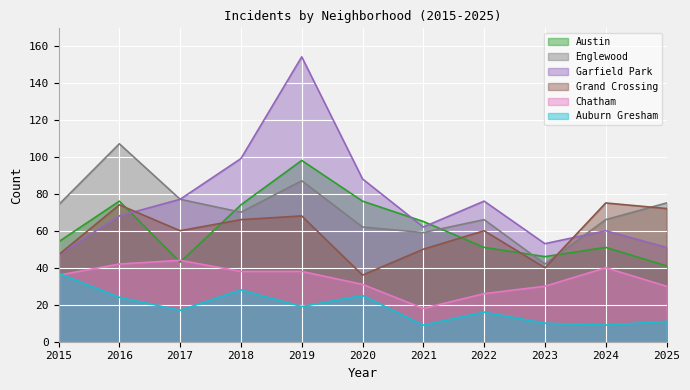

The value of Austin at 2017 is 43. True or false?

True